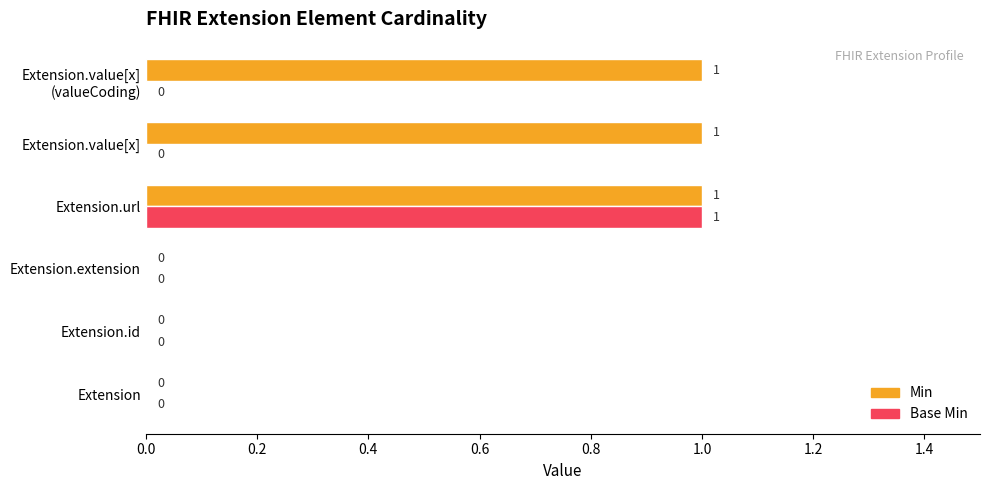

The value of Min at Extension.value[x] is 1. True or false?

True